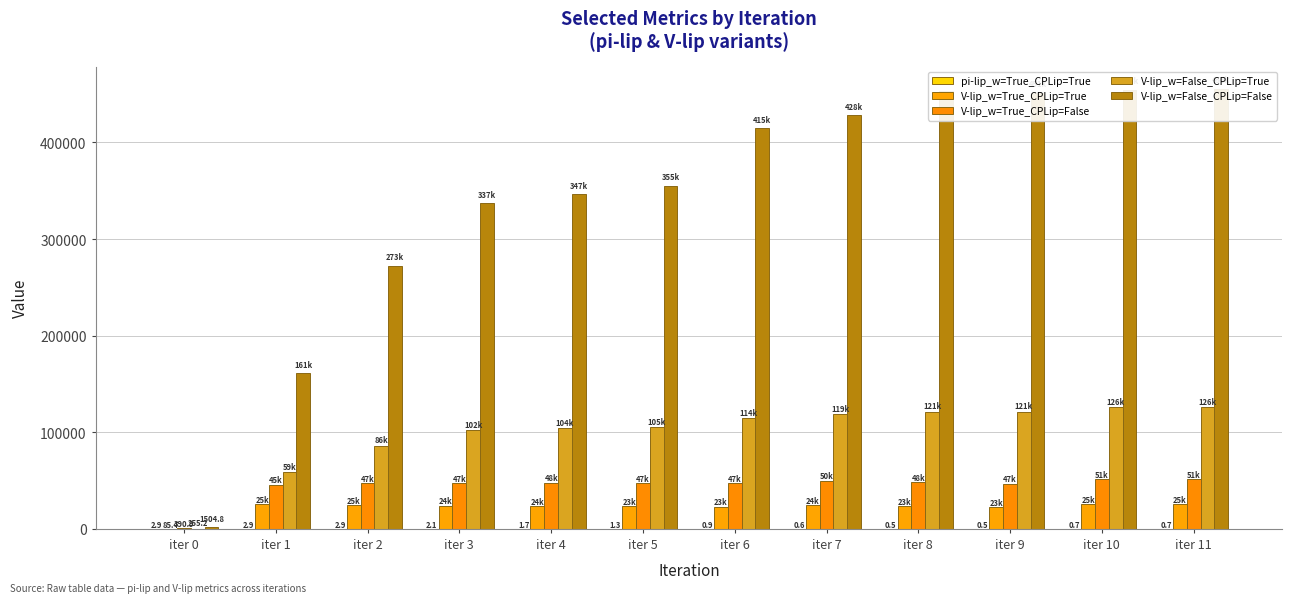

At which category is the sum across all series the highest?

iter 11